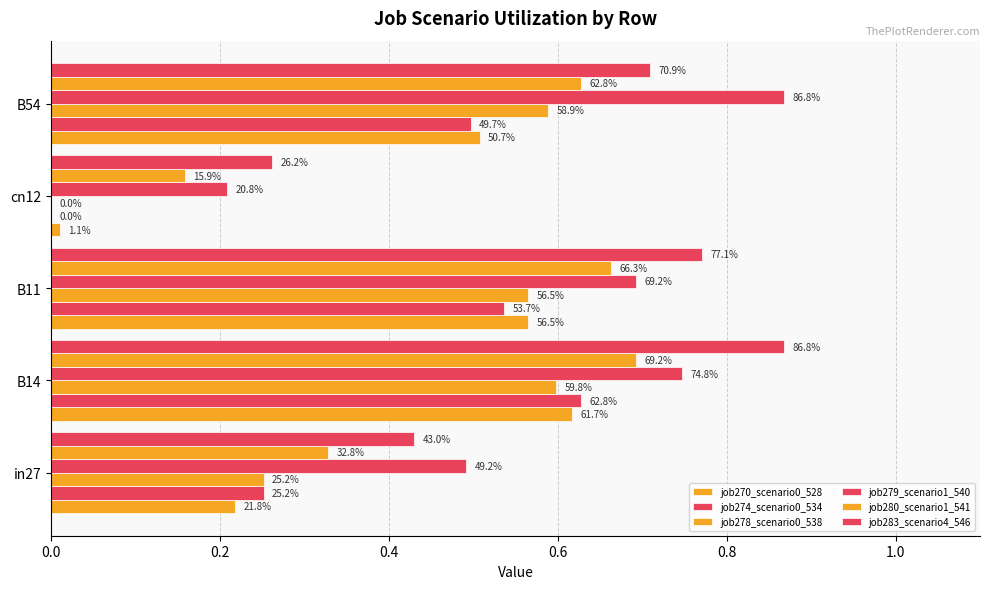

What is the value of the job270_scenario0_528 bar at the 2nd from the left?

0.6